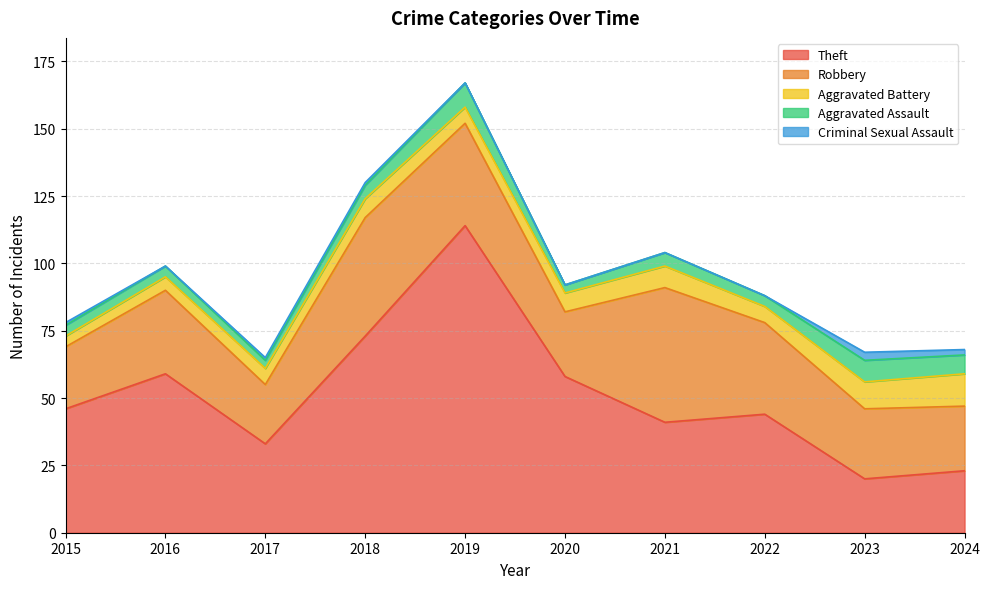

Between 2018 and 2023, which is larger?

2018